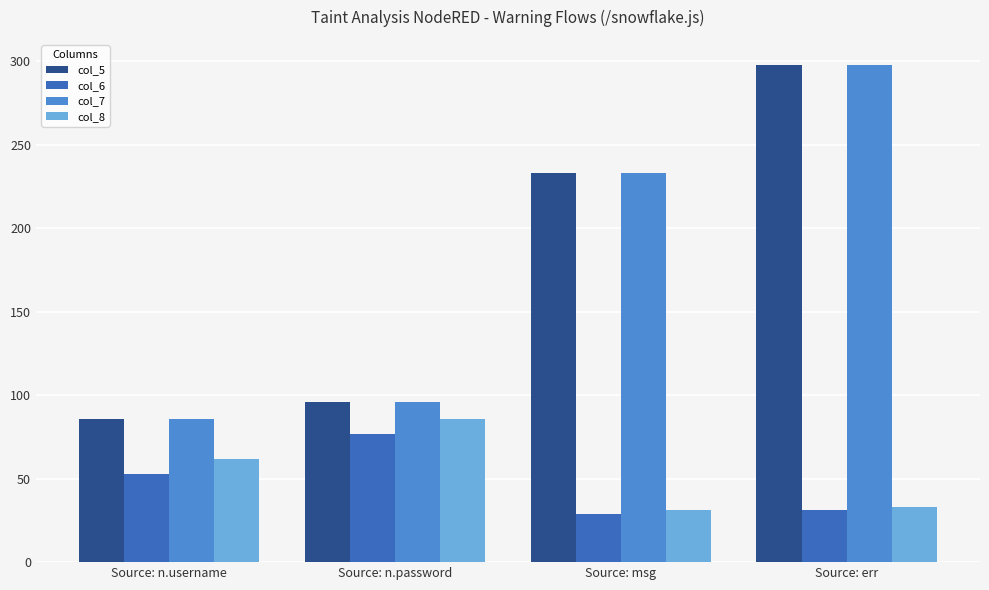

What is the label of the 1st bar from the left?

Source: n.username